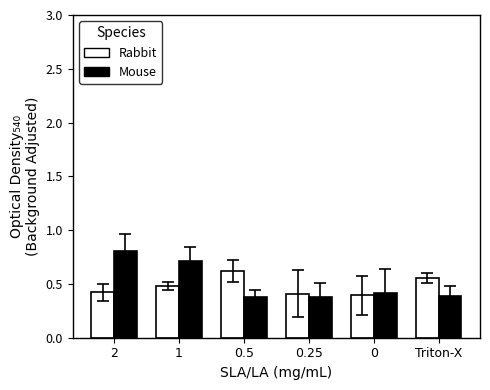

What is the value of the Rabbit bar at the 5th from the left?

0.4